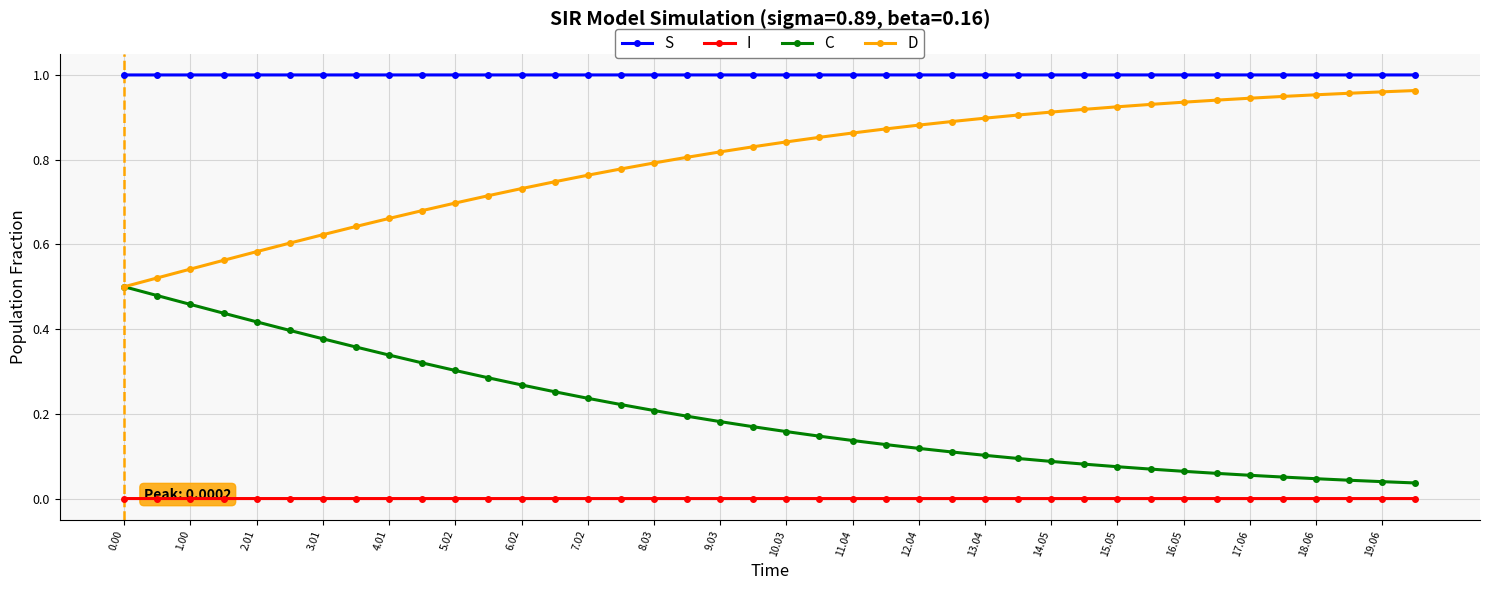

True or false: D and S cross at least once.

False